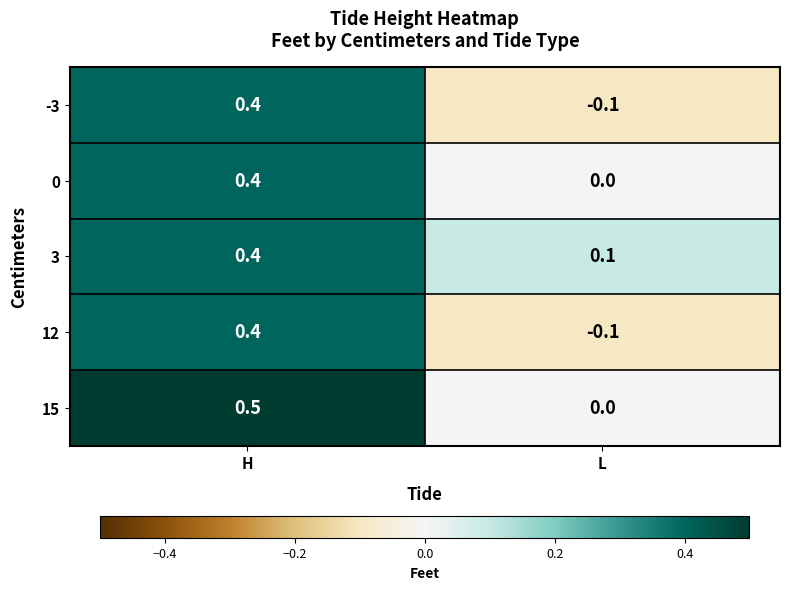

How many data points in 15 are above 0?

1